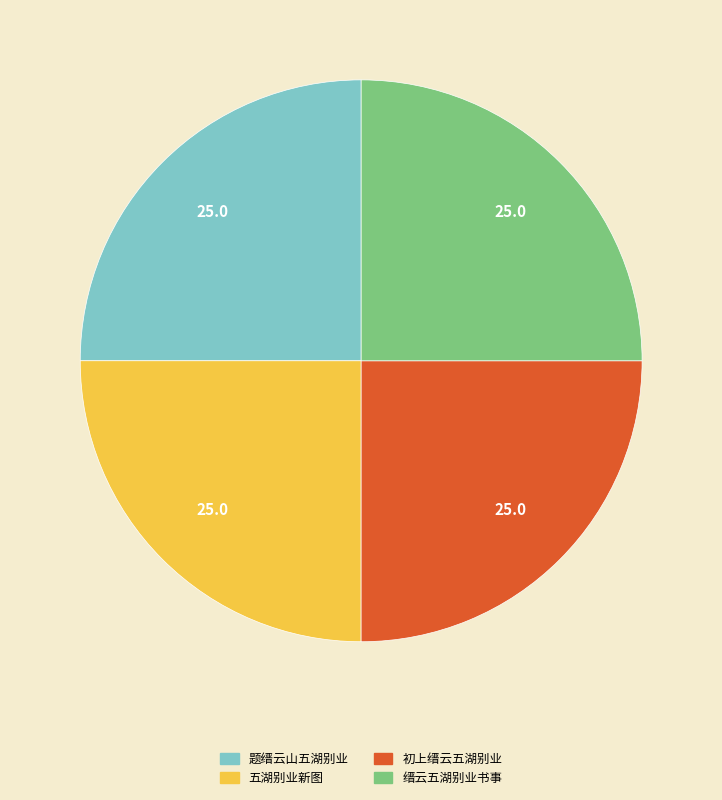

Approximately how many times larger is the value at 初上缙云五湖别业 compared to 缙云五湖别业书事?

1.0